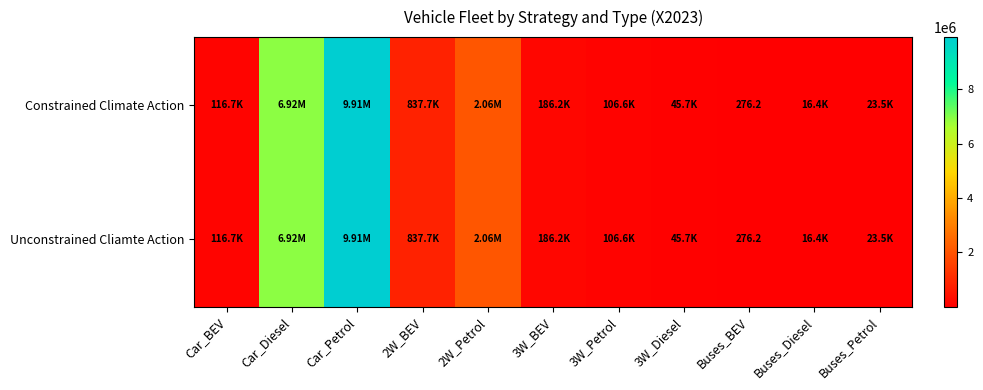

What is the difference between the second highest and minimum values in the Constrained Climate Action series?

6916760.2